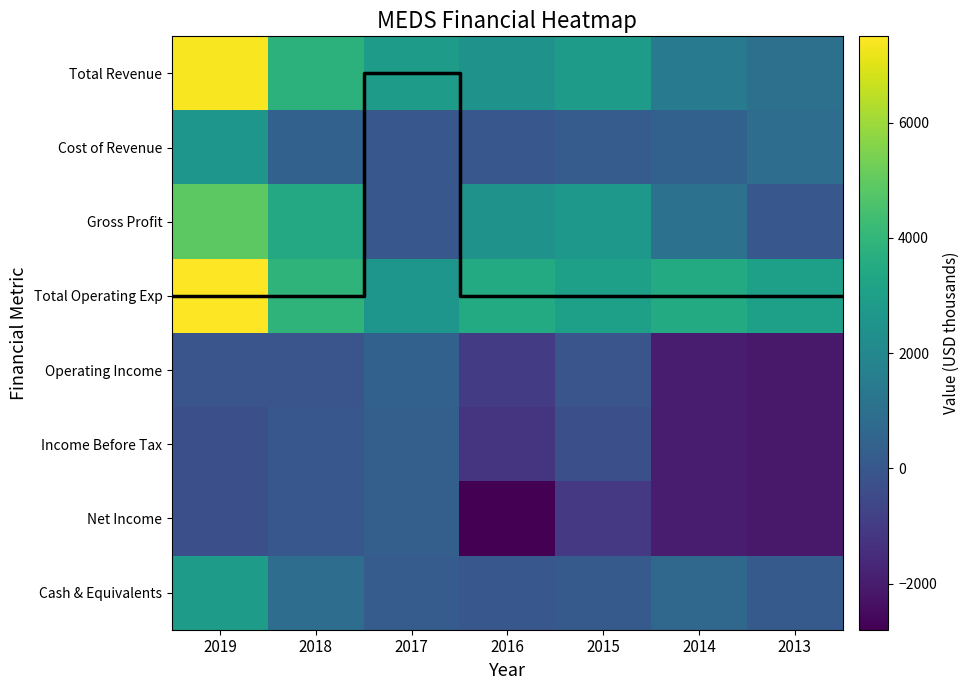

Rank the series by their maximum value, from lowest to highest.

Income Before Tax, Net Income, Operating Income, Cost of Revenue, Cash & Equivalents, Gross Profit, Total Revenue, Total Operating Exp